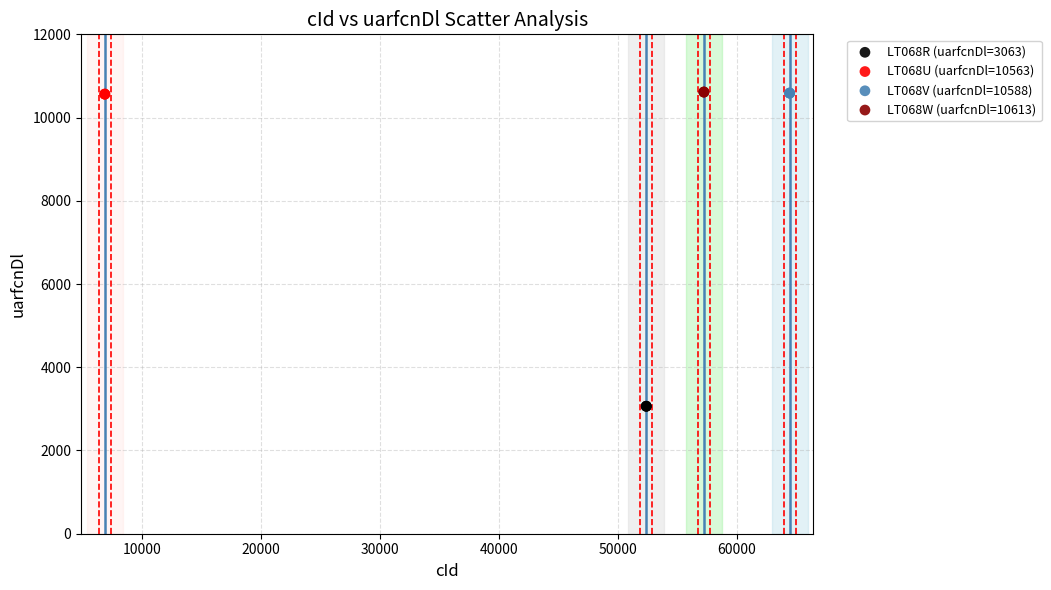

Which series contains the lowest Y value?

LT068R (uarfcnDl=3063)